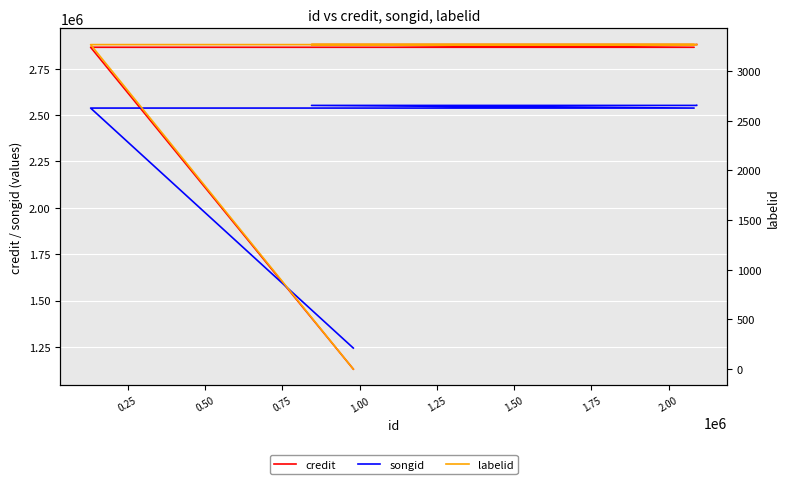

Read the credit value at 0.25.

2865359